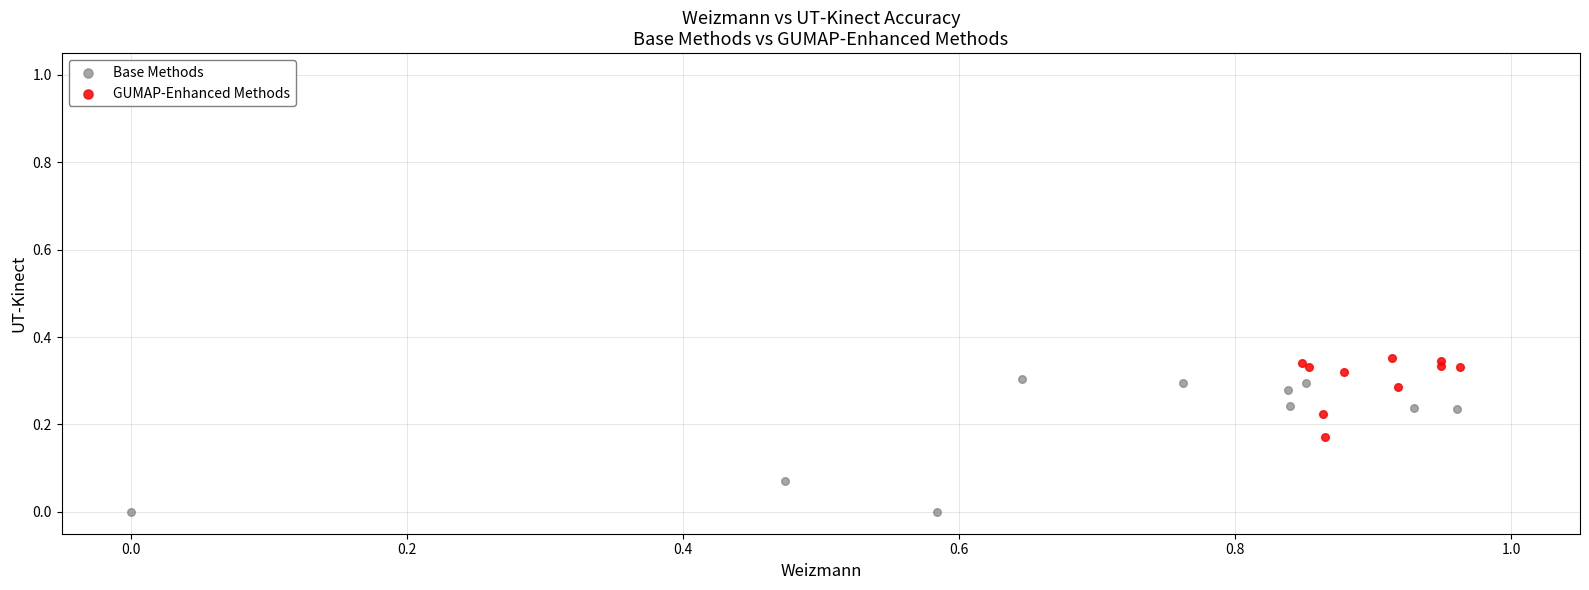

Which series reaches the minimum Y coordinate?

Base Methods